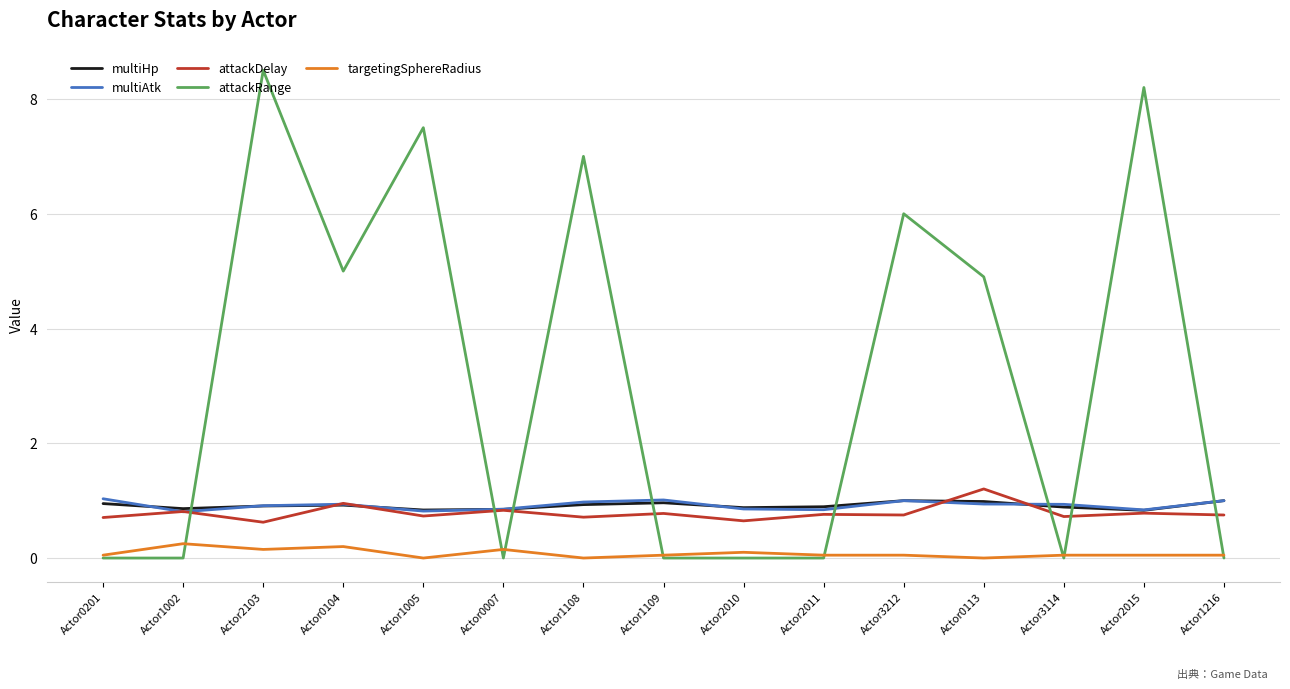

Does the chart display data point markers on the line(s)?

No